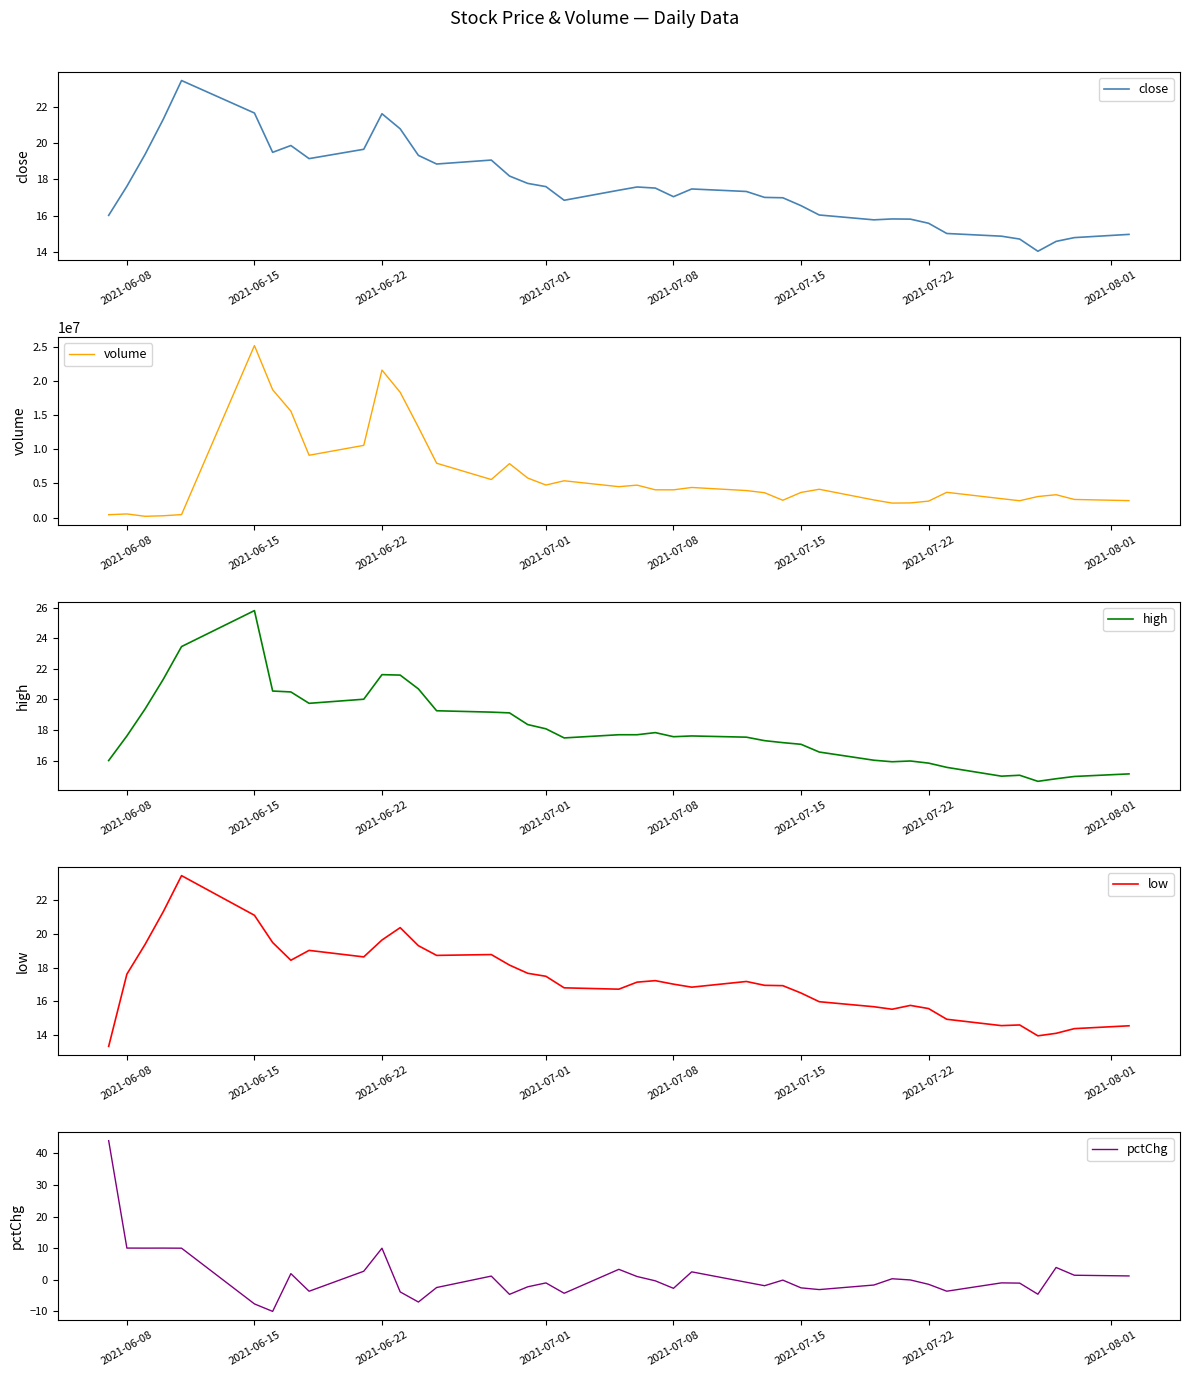

How many data points in volume are above 4058827?

19